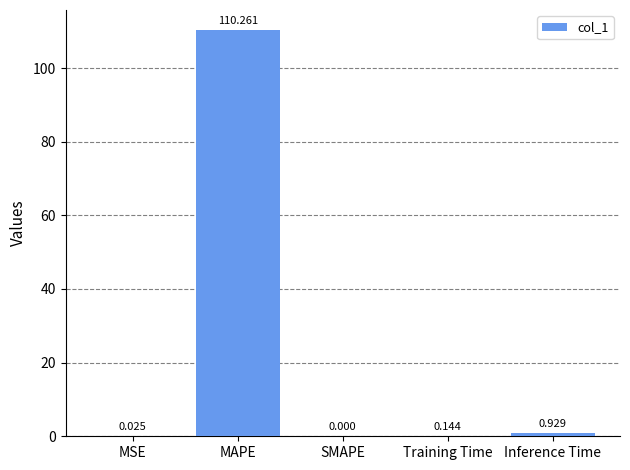

What is the greatest value displayed?

110.3